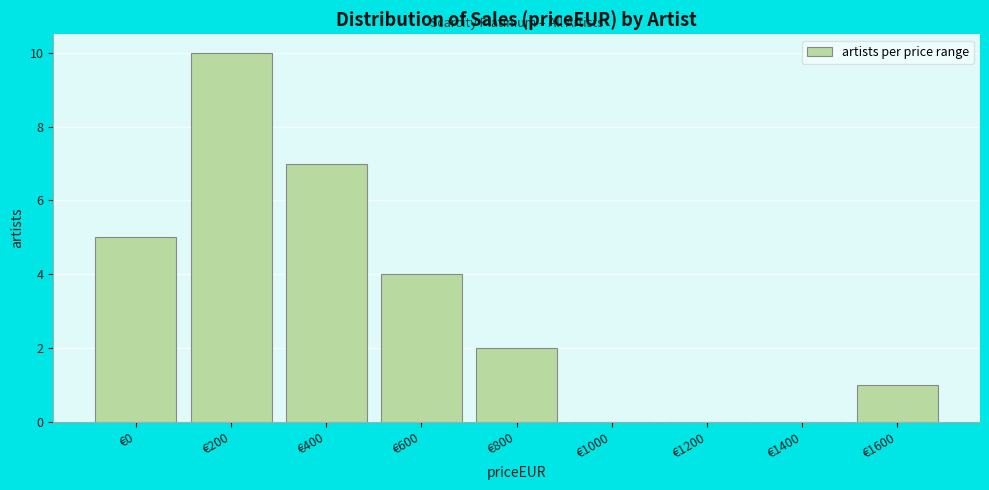

Reading left to right, what are all the values shown in this chart?

€0=5	€200=10	€400=7	€600=4	€800=2	€1000=0	€1200=0	€1400=0	€1600=1